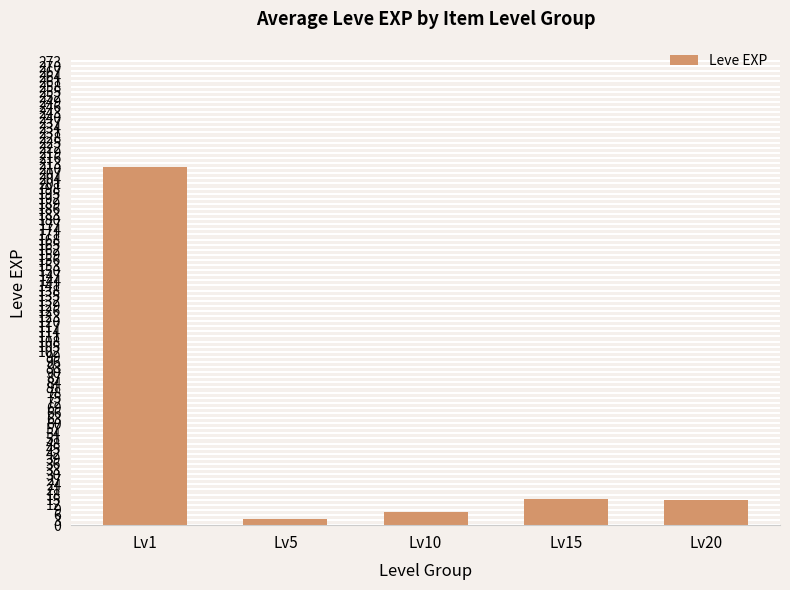

How many distinct data groups are displayed?

1